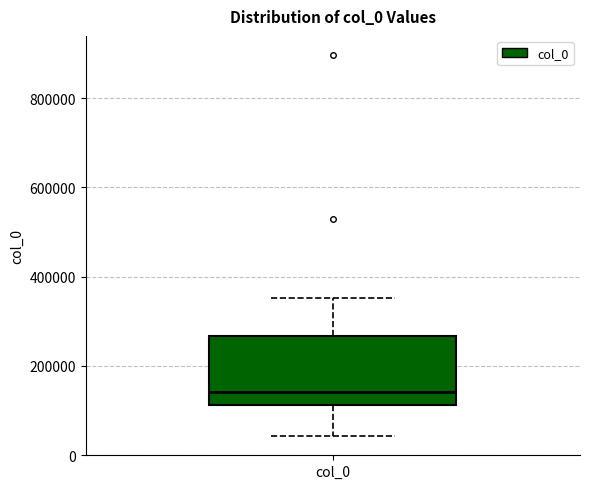

Where is the upper edge of the box for col_0 on the y-axis? The values are not printed on the chart, so give them approximately, as read against the axis.

260000